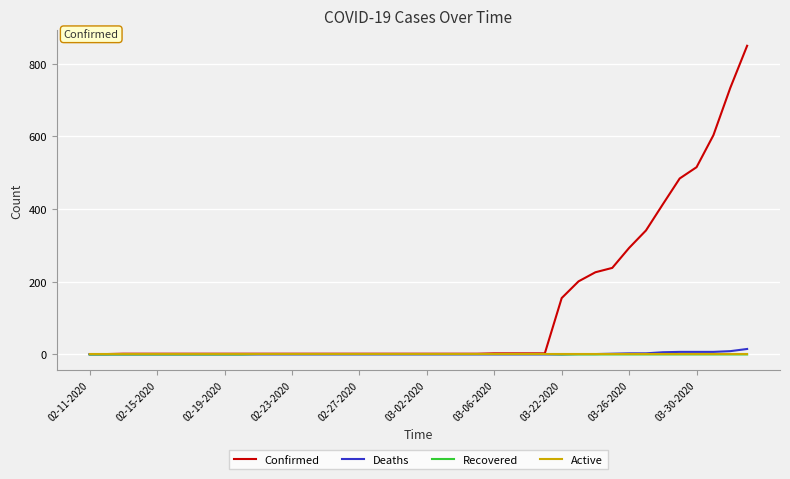

Which series has the largest range (max minus min)?

Confirmed